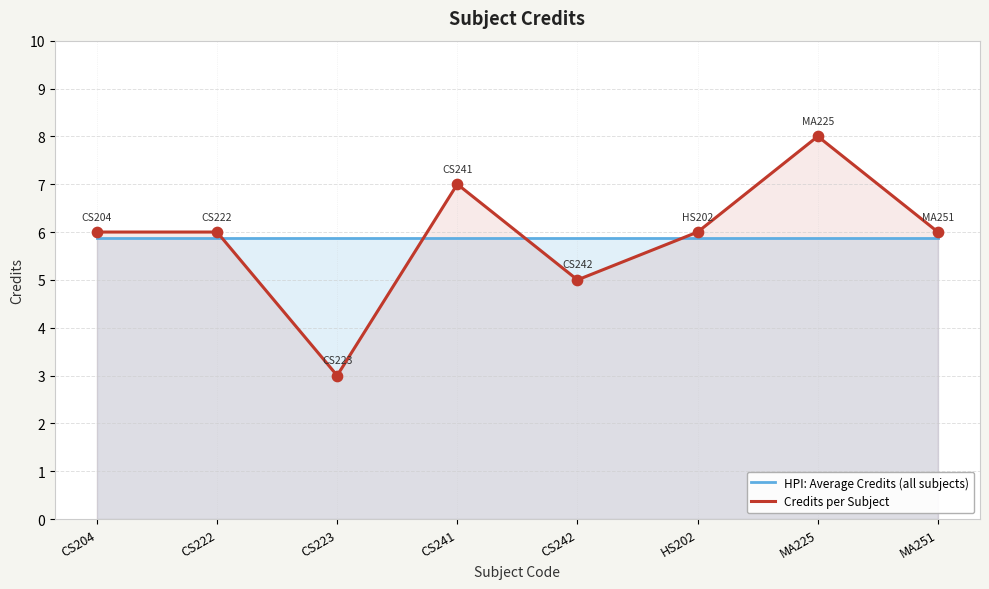

At which category is the sum across all series the highest?

MA225